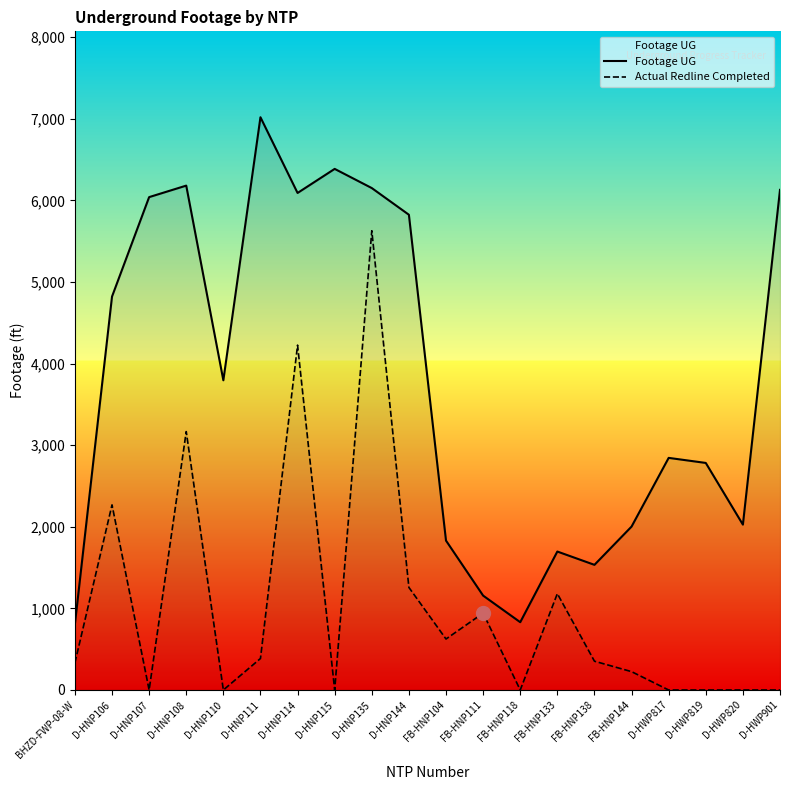

At which label does Footage UG reach its peak?

D-HNP111